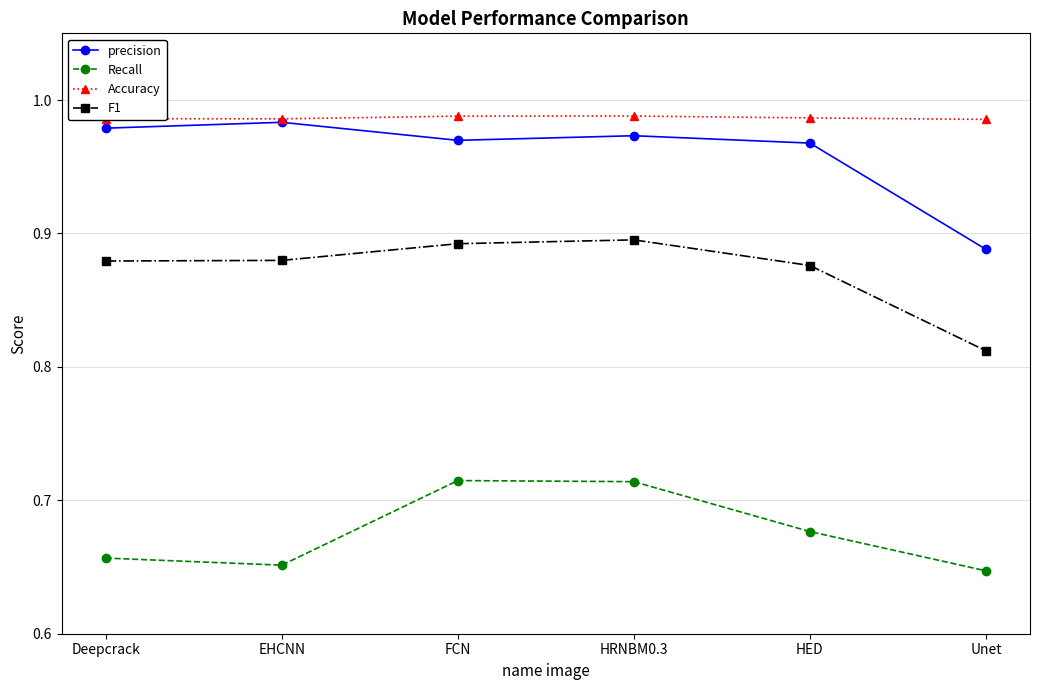

Which category has the lowest value in the precision series?

Unet